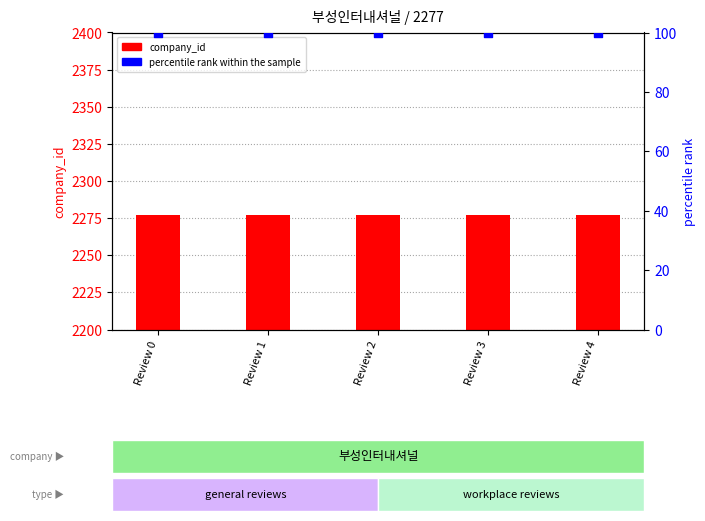

Is the value of percentile rank within the sample at Review 2 greater than the value of company_id at Review 4?

No